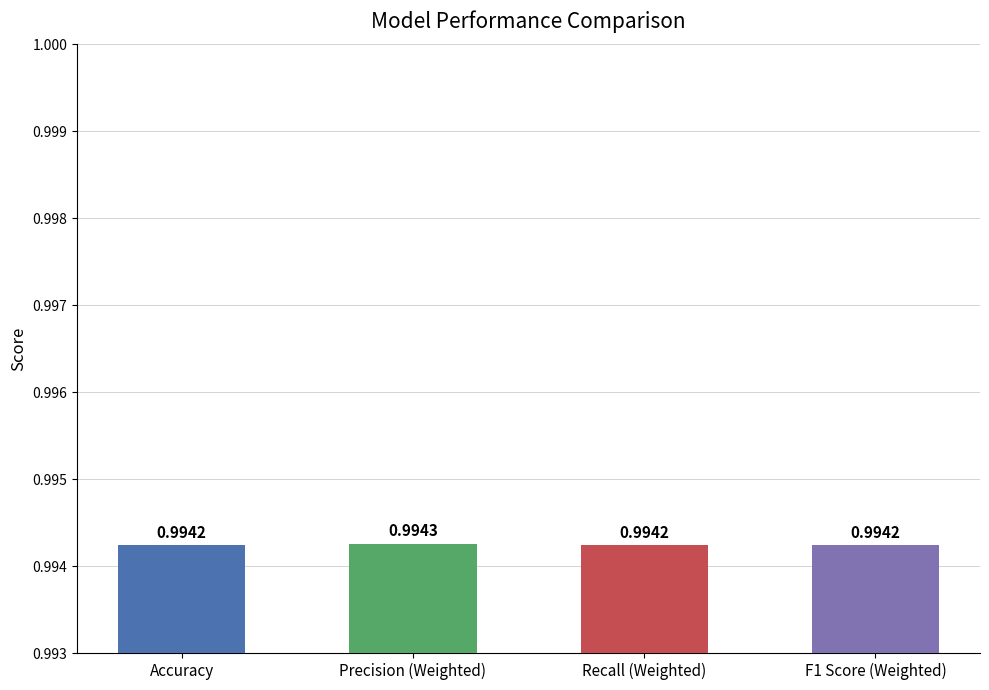

What is the label of the 1st bar from the left?

Accuracy